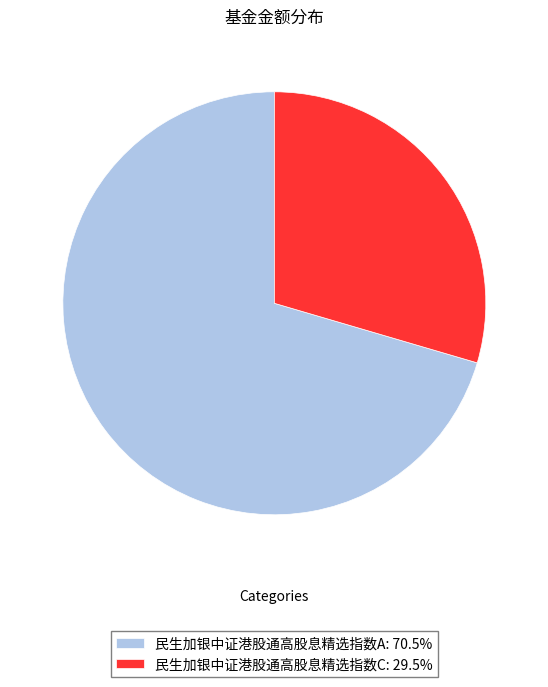

Count the number of slices in the pie.

2